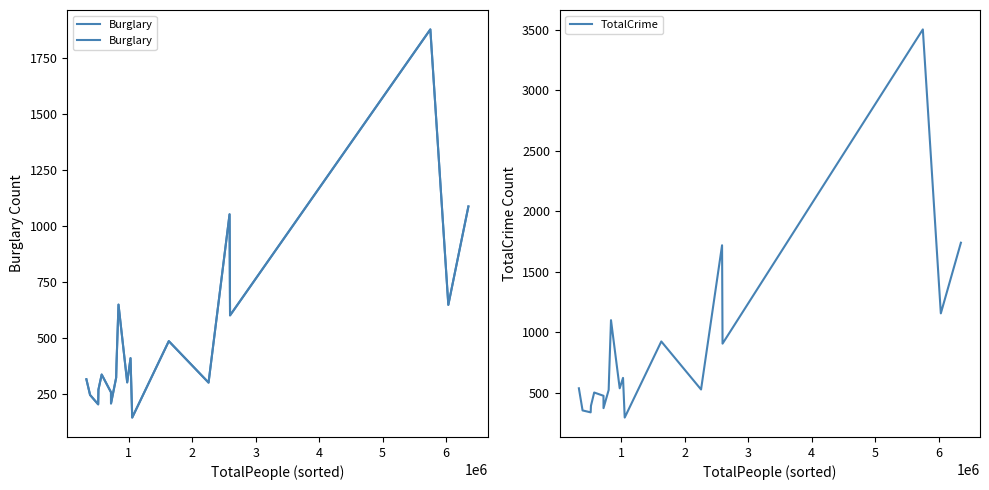

True or false: Burglary has a value of 303 at 14.

True